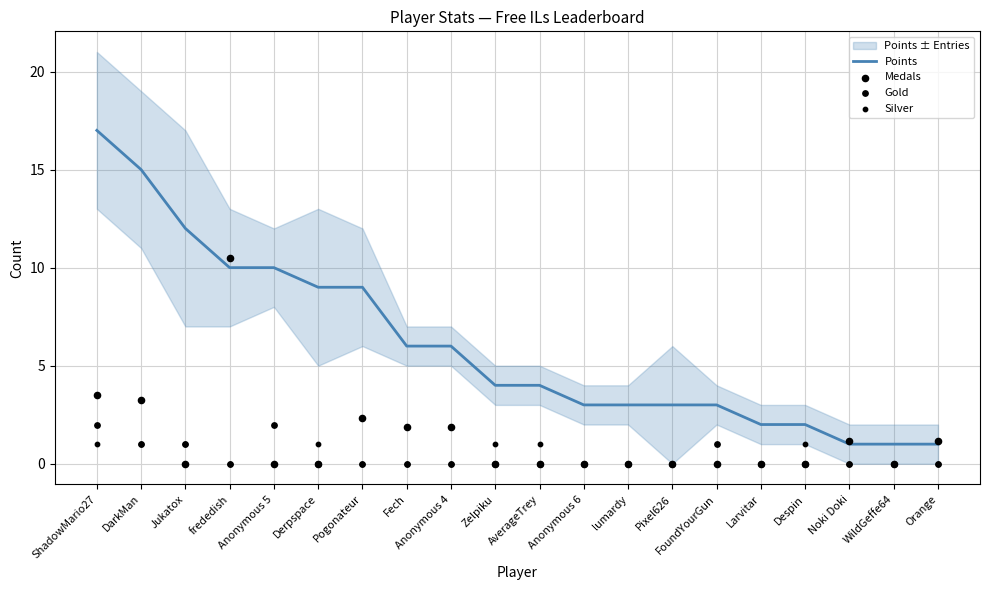

What are all the series names shown in the legend?

Points, Medals, Gold, Silver